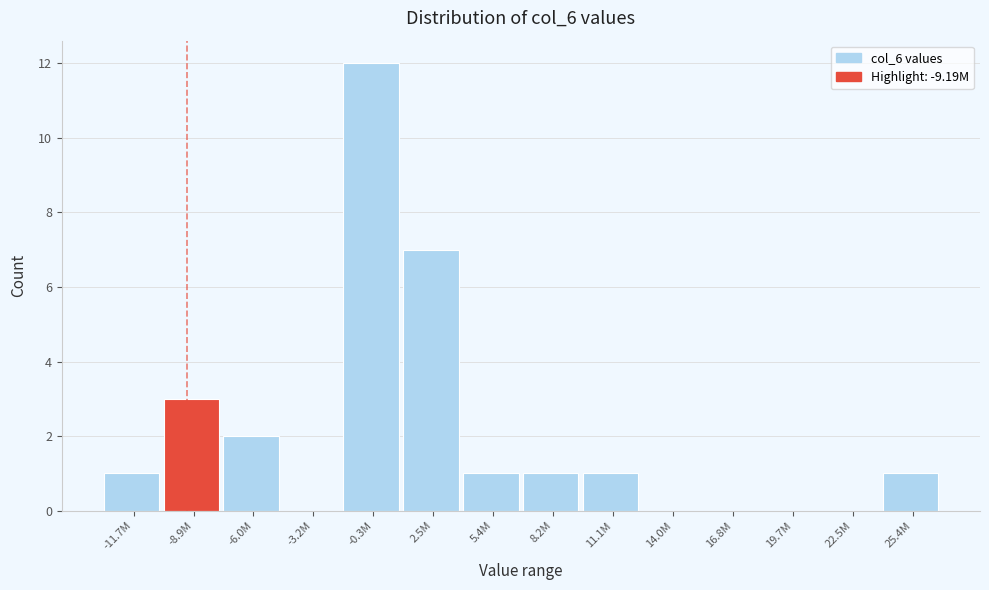

Reading left to right, extract all data points from this chart.

-11.7M=1	-8.9M=3	-6.0M=2	-3.2M=0	-0.3M=12	2.5M=7	5.4M=1	8.2M=1	11.1M=1	14.0M=0	16.8M=0	19.7M=0	22.5M=0	25.4M=1